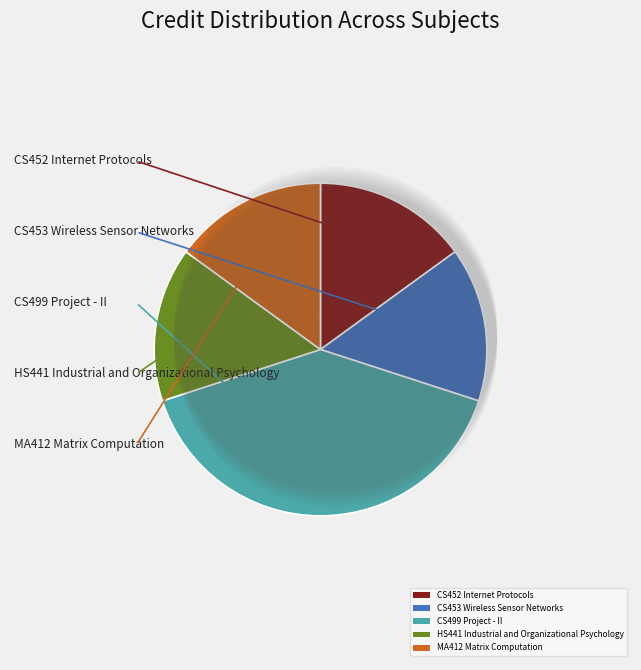

Does CS452 Internet Protocols account for over 50% of the chart?

No